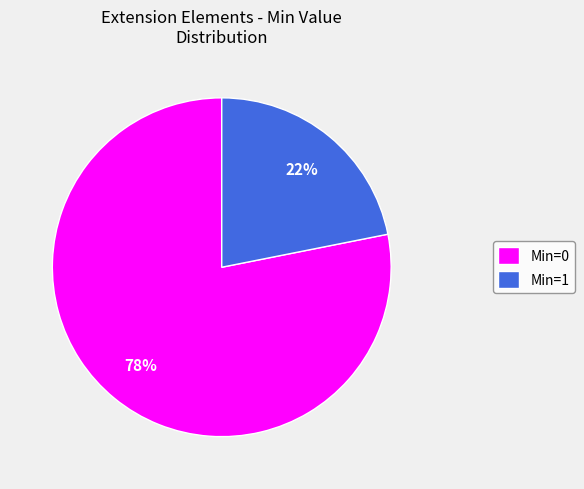

To the nearest percent, what percentage of the pie is Min=1?

22%